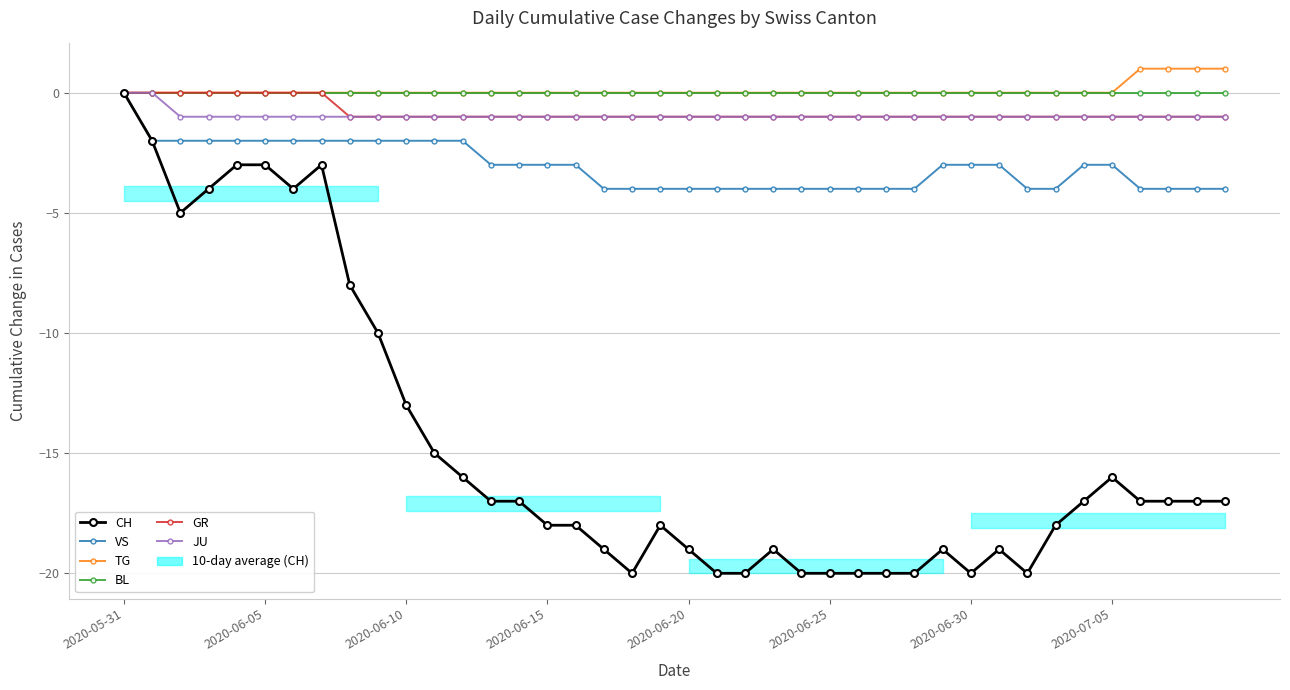

Which category has the highest value across all series?

36